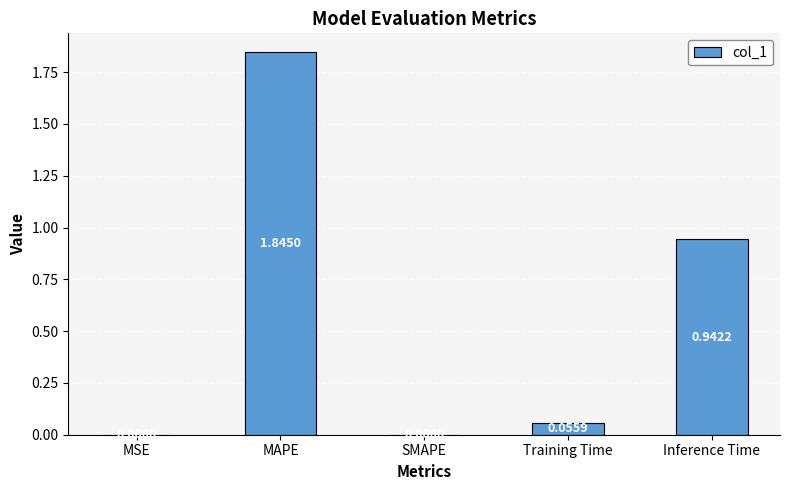

True or false: the data shows 0.0 at MSE.

True